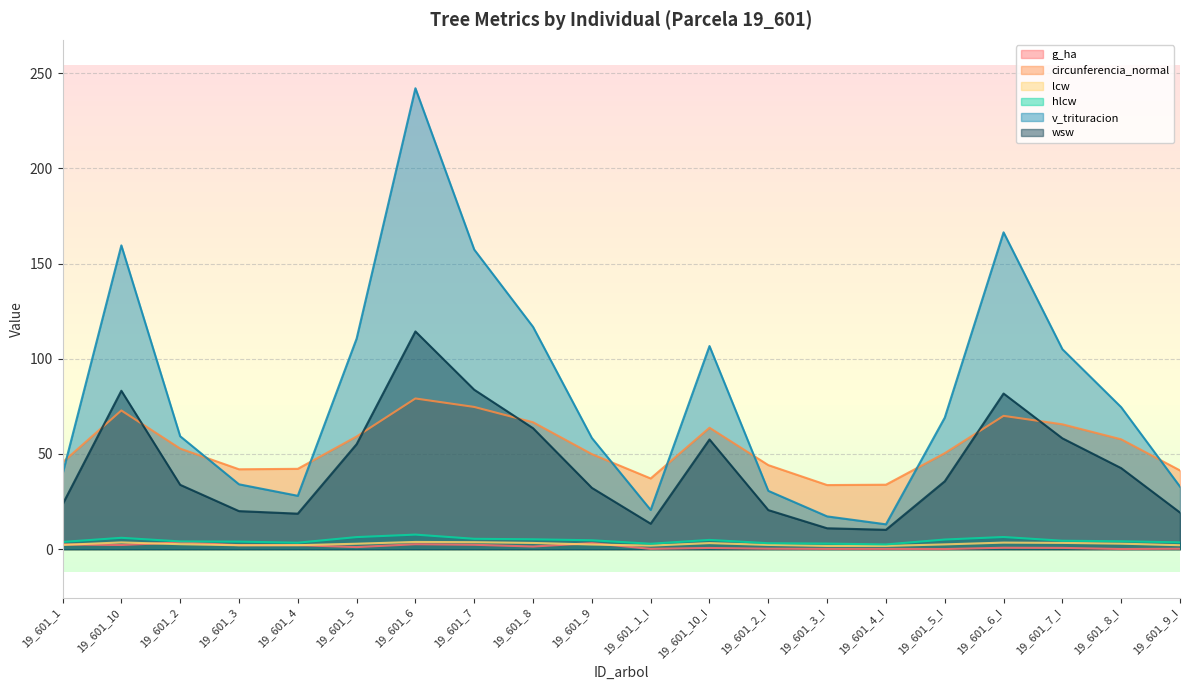

Which category has the lowest value in the lcw series?

19_601_3_I